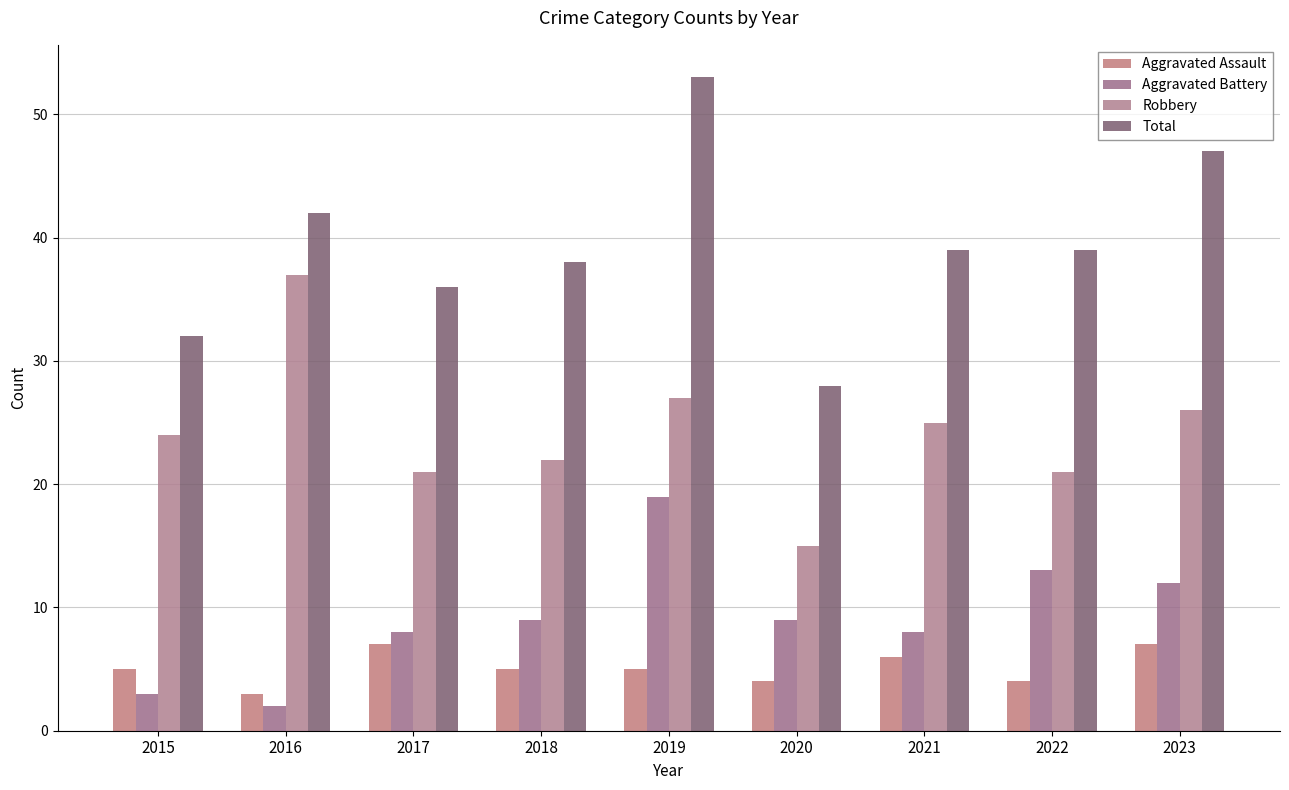

What is the sum of all Aggravated Battery values?

83